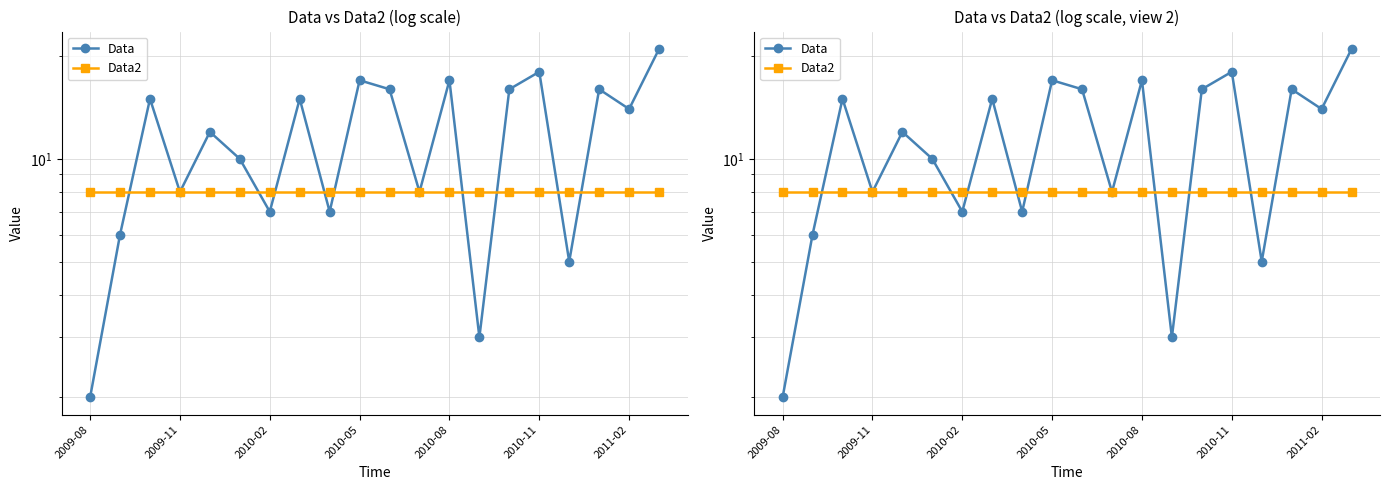

What is the average value of the Data series?

12